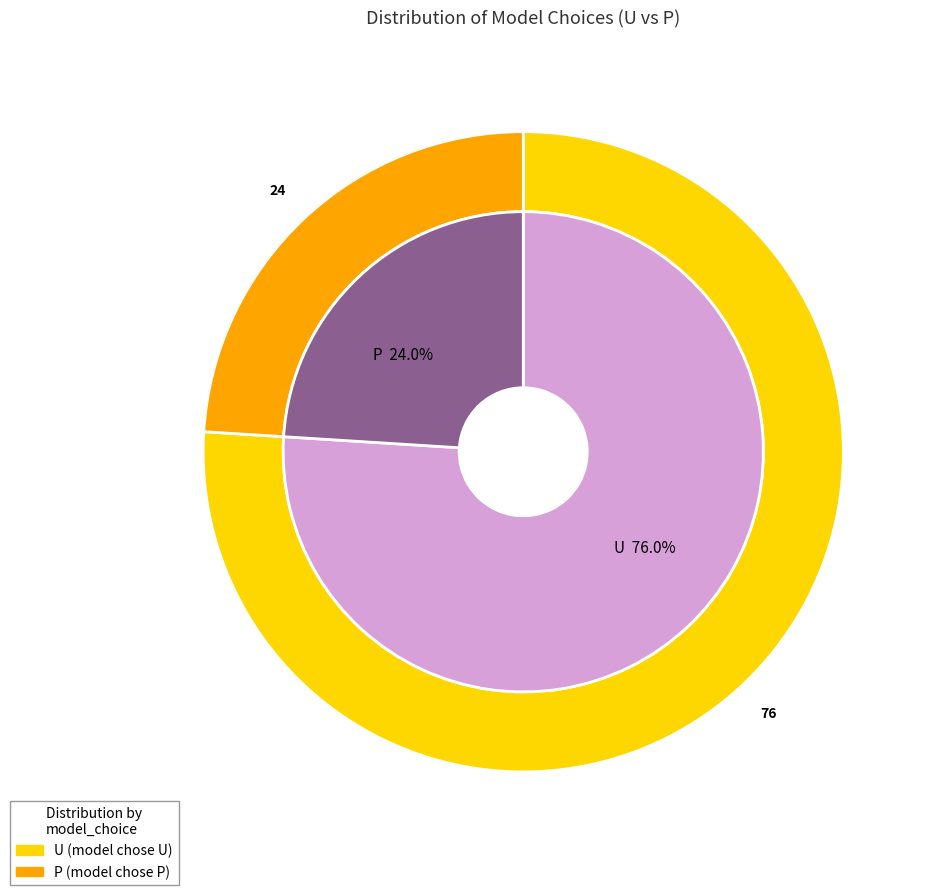

Rank the categories by value from lowest to highest.

P, U